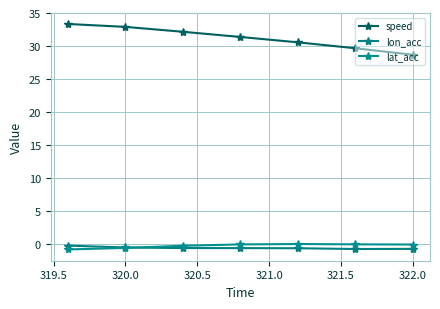

Count the number of data series in this chart.

3